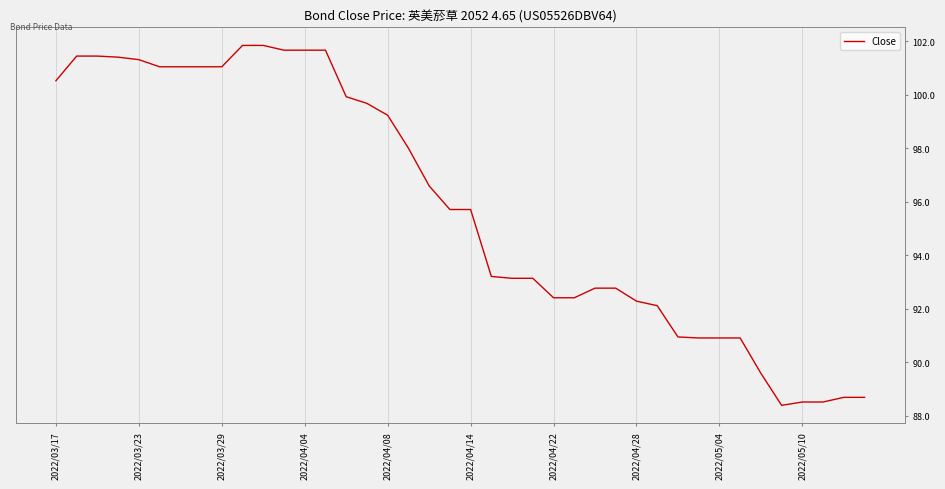

True or false: there are more than 2 points higher than both neighbors.

False